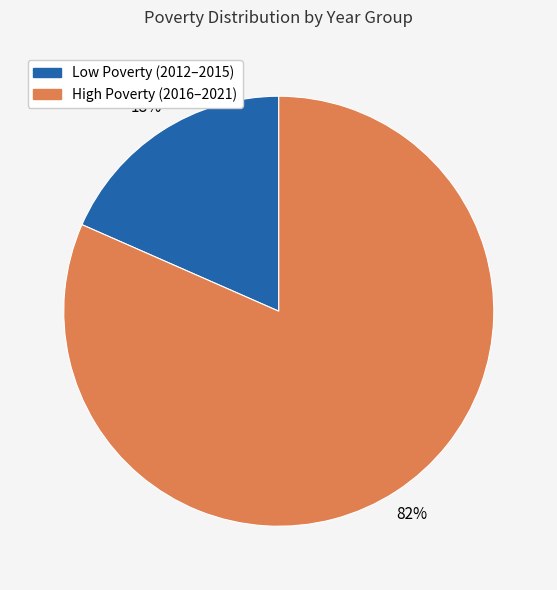

Is there any slice that represents more than half of the pie?

Yes